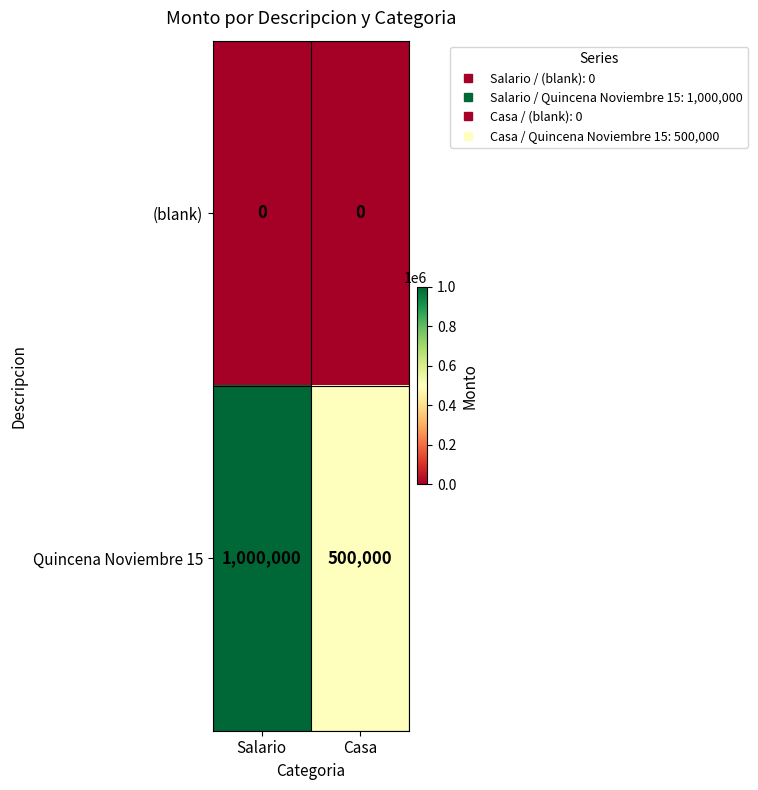

Which series has the largest total across all categories?

Quincena Noviembre 15